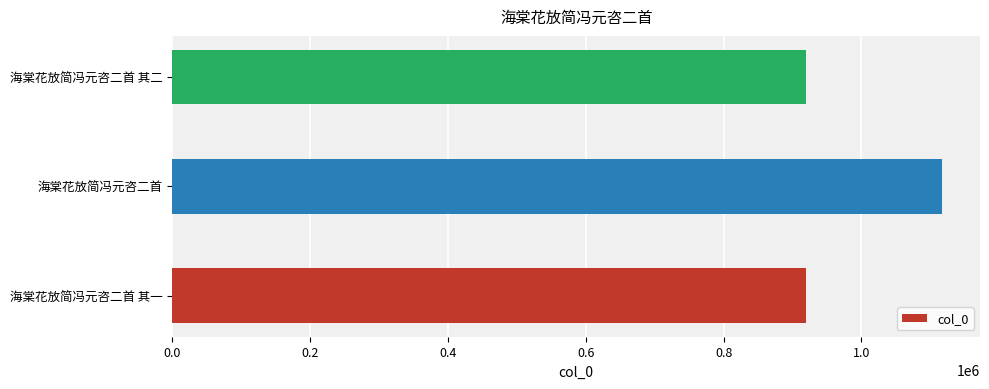

What is the smallest value displayed?

919547